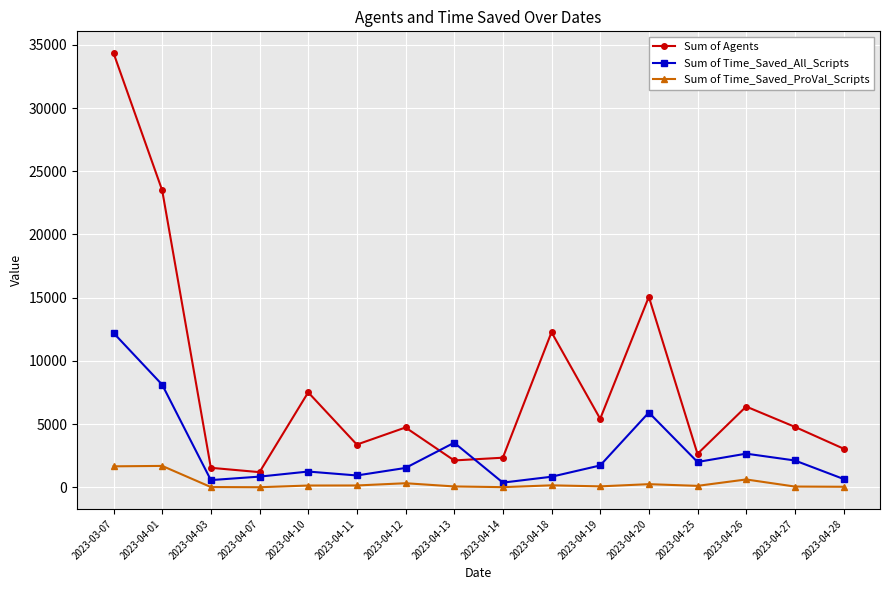

What is the total value across all series at 2023-04-07?

2036